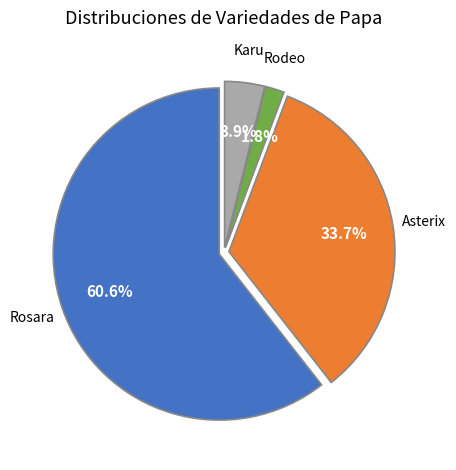

Is there any slice that represents more than half of the pie?

Yes